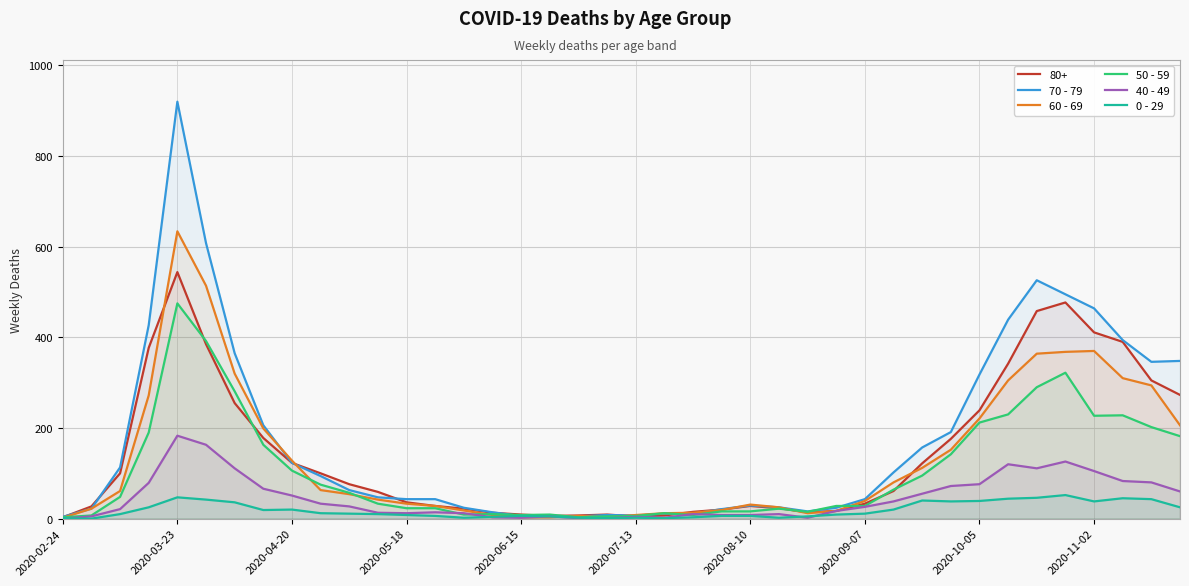

At which category is the sum across all series the highest?

2020-03-23